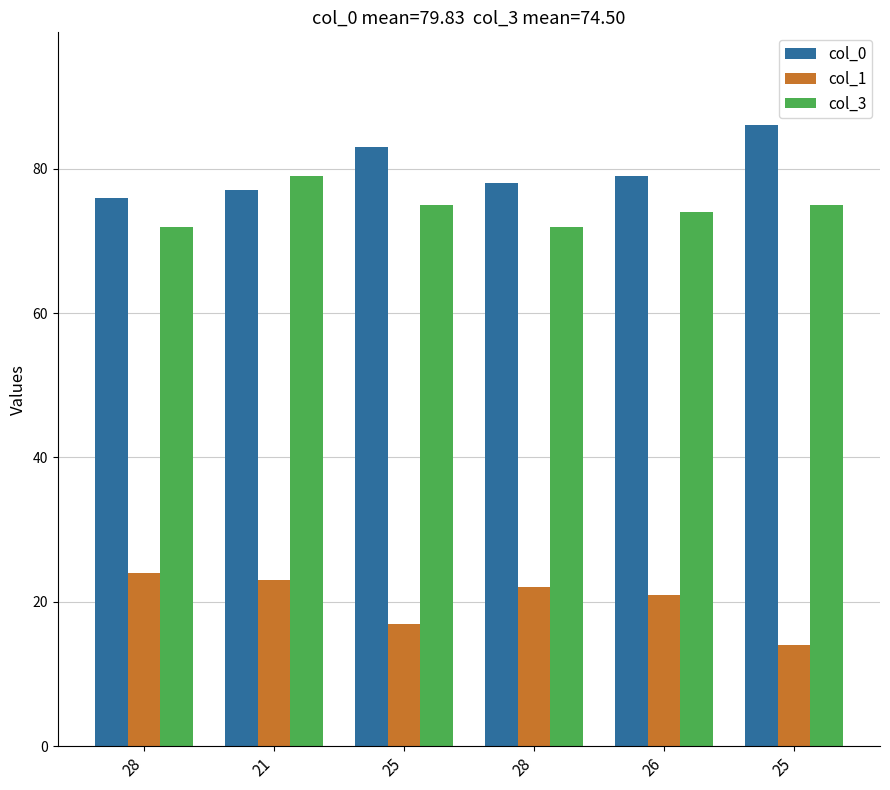

Rank the series at 25 from lowest to highest value.

col_1, col_3, col_0